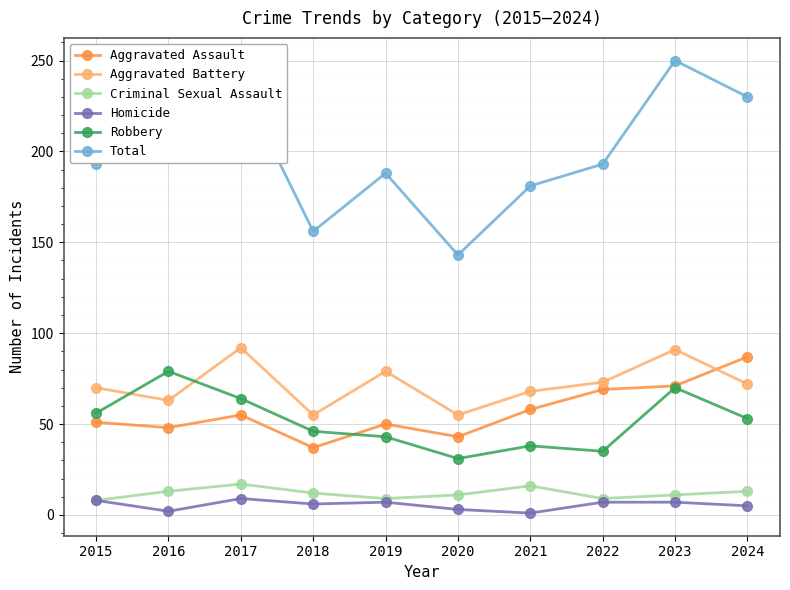

How many series are shown in this chart?

6